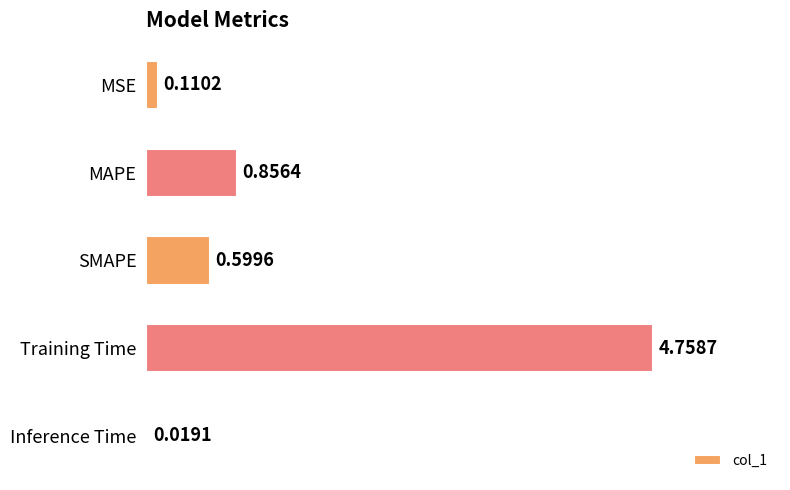

Which label corresponds to the largest value in the chart?

Training Time